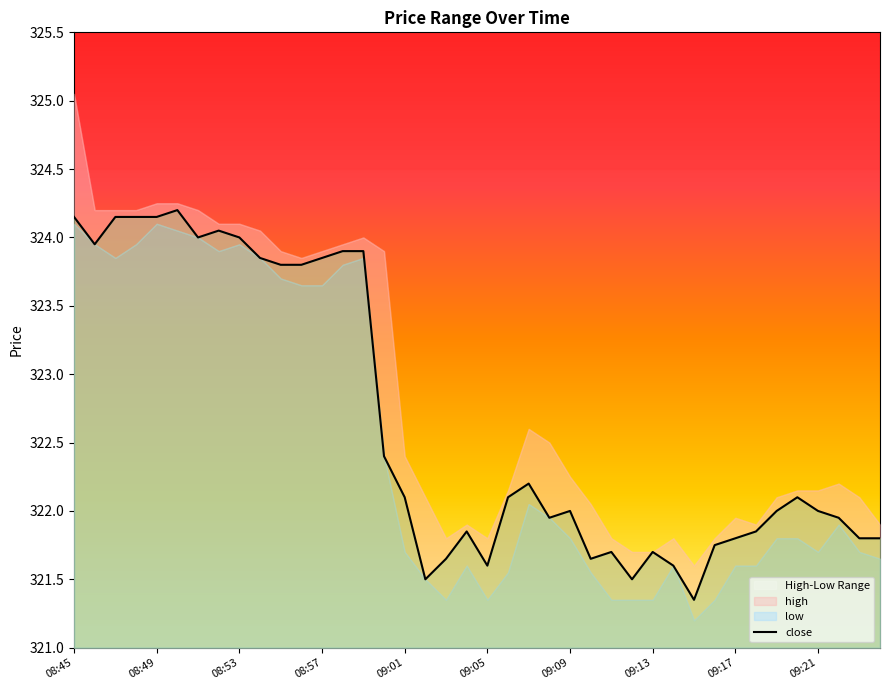

What is the highest value of the close series?

324.2